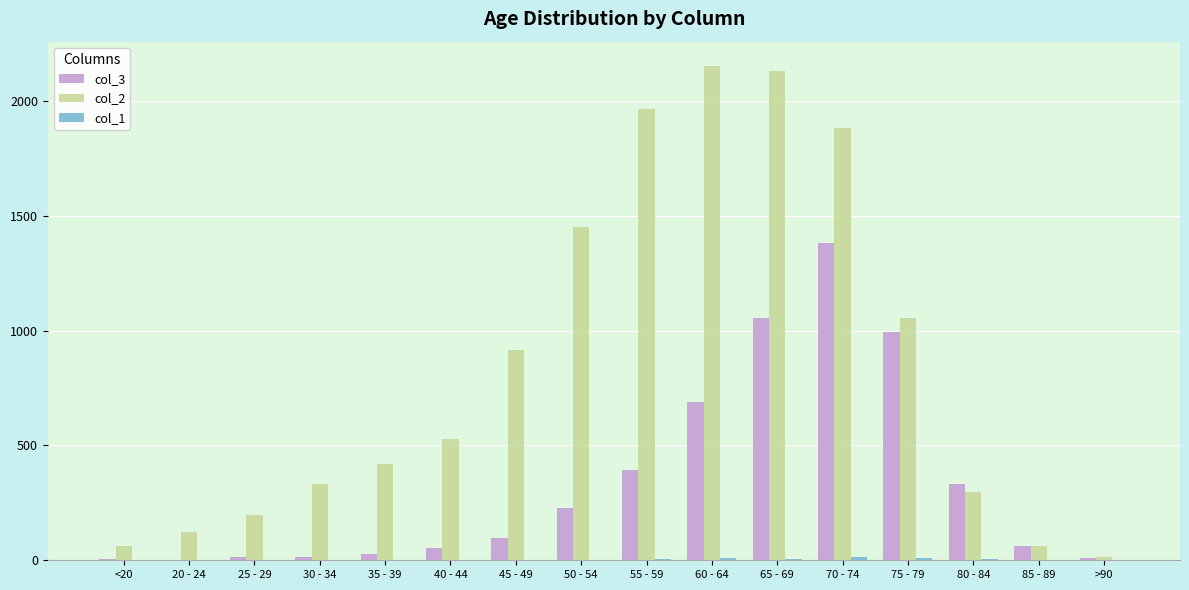

Which series has the largest total across all categories?

col_2